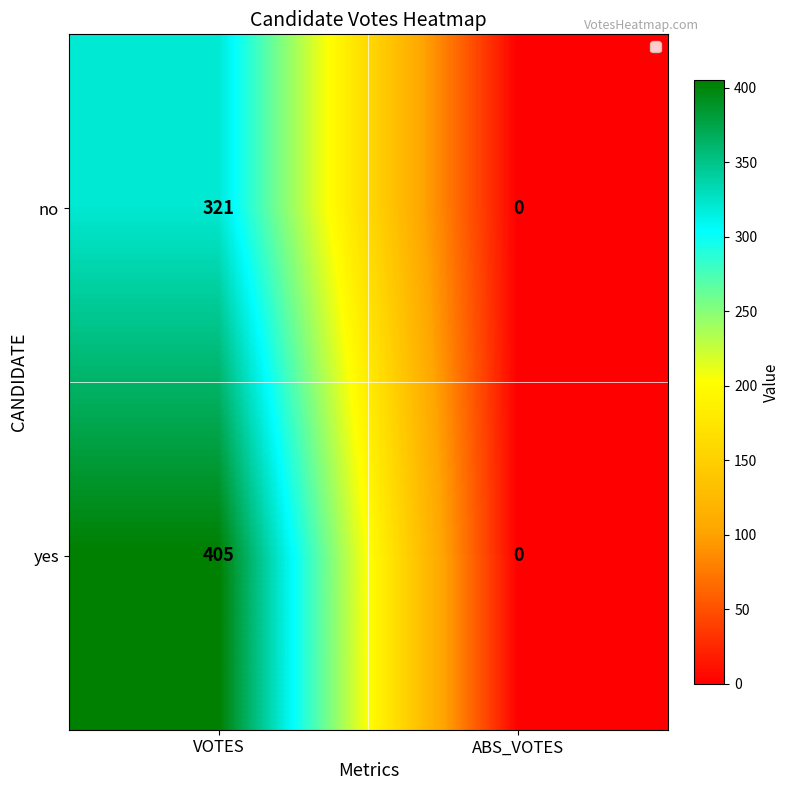

List the series in order of their peak value, highest first.

yes, no